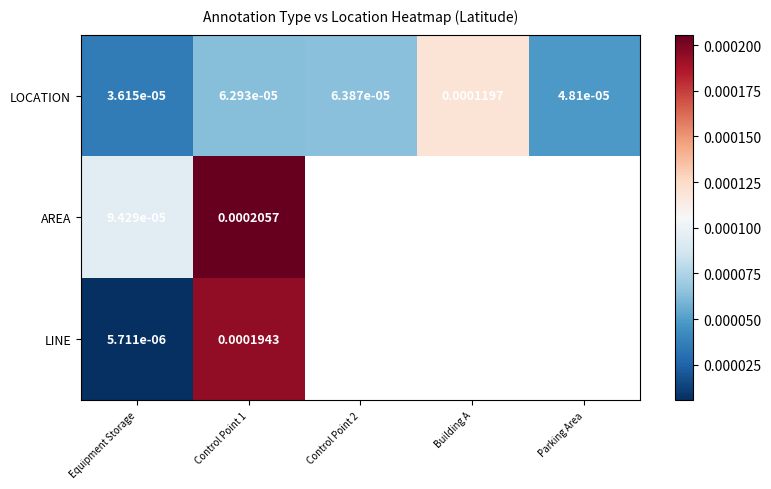

At which category is the sum across all series the highest?

Control Point 1